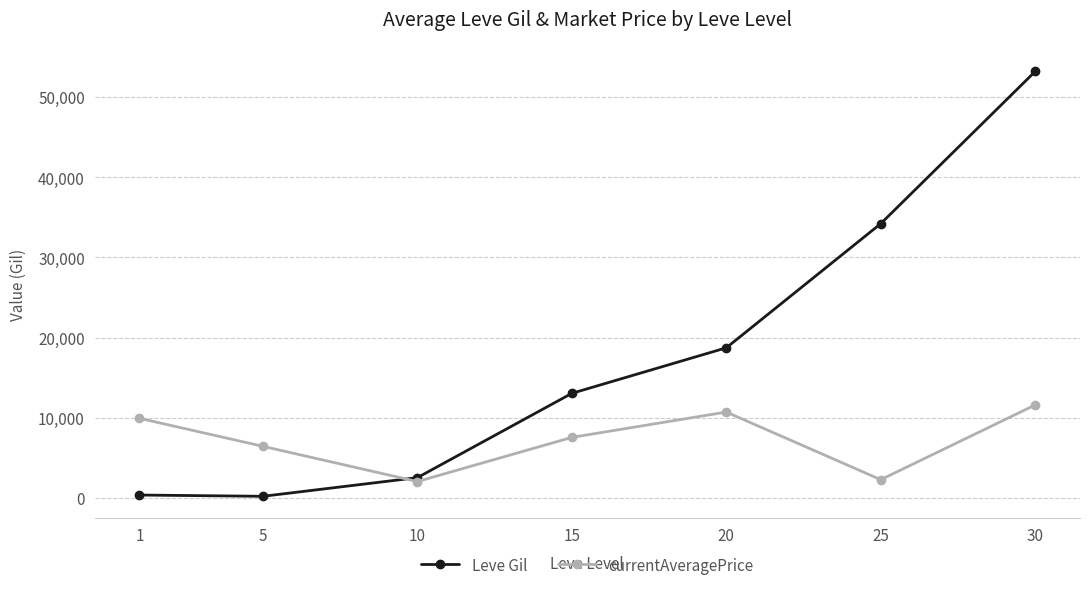

At which category is the sum across all series the highest?

30